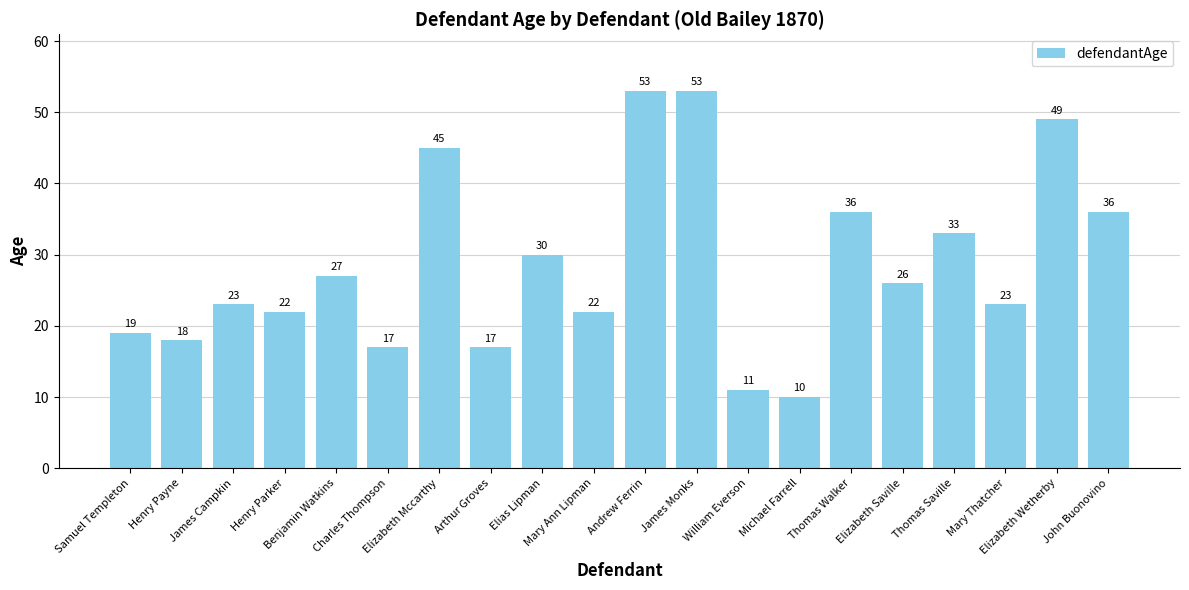

How many data points are less than 26?

10